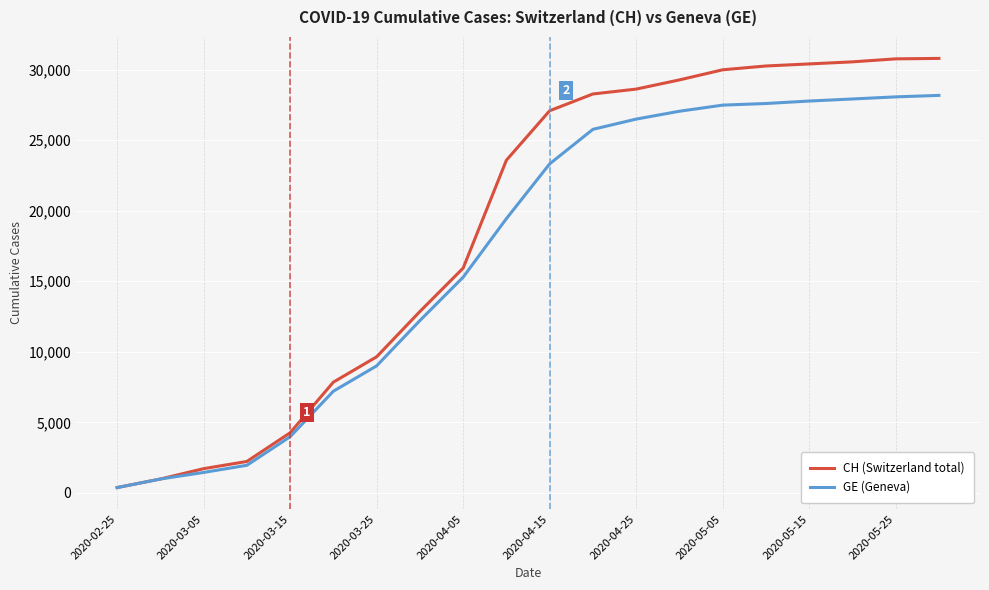

Does the chart have visible grid lines?

Yes